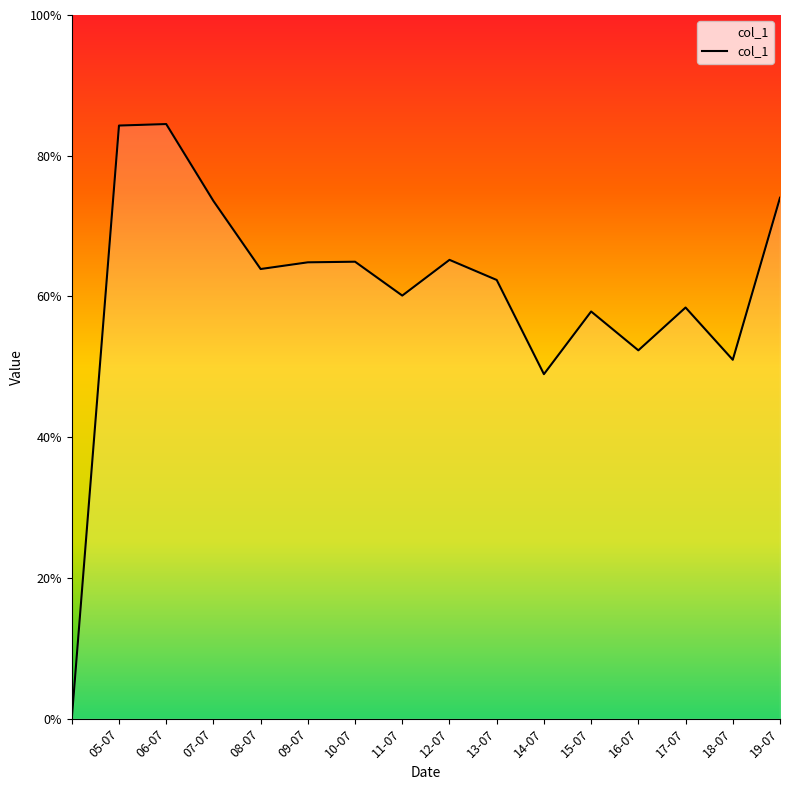

Does the chart have visible grid lines?

No